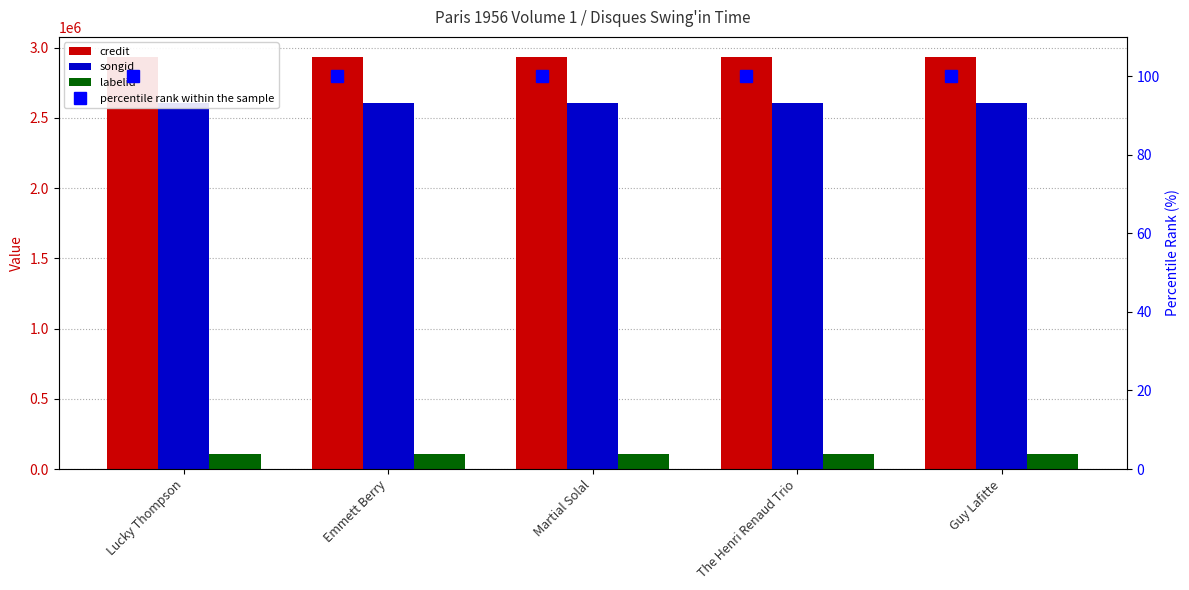

What is the total value across all series at Lucky Thompson?

5643837